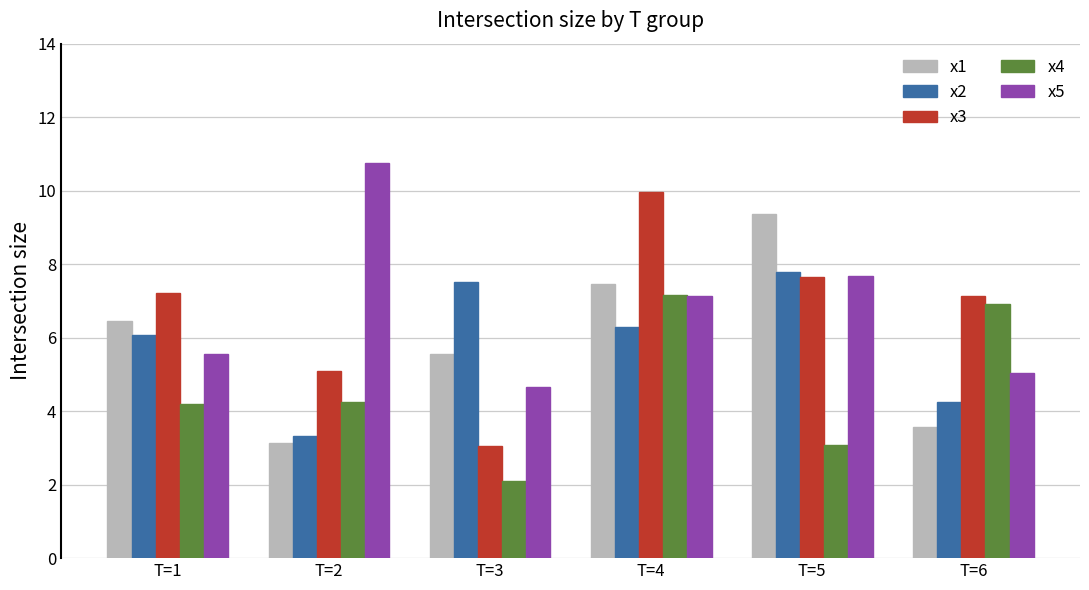

What are all the series names shown in the legend?

x1, x2, x3, x4, x5